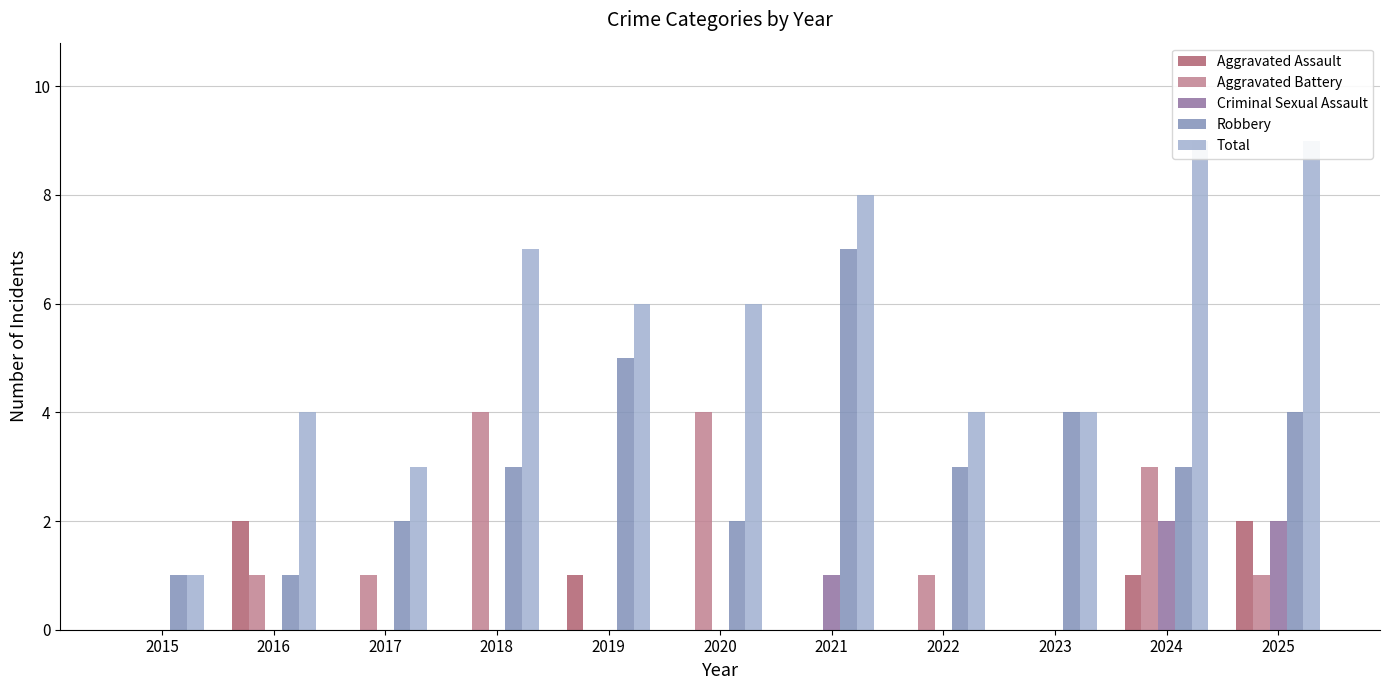

Does the chart contain any negative values?

No